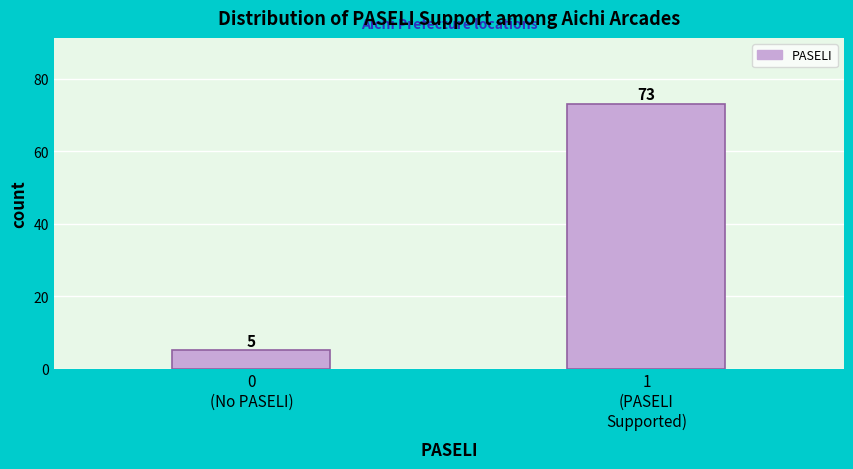

Reading left to right, what are all the values shown in this chart?

5	73